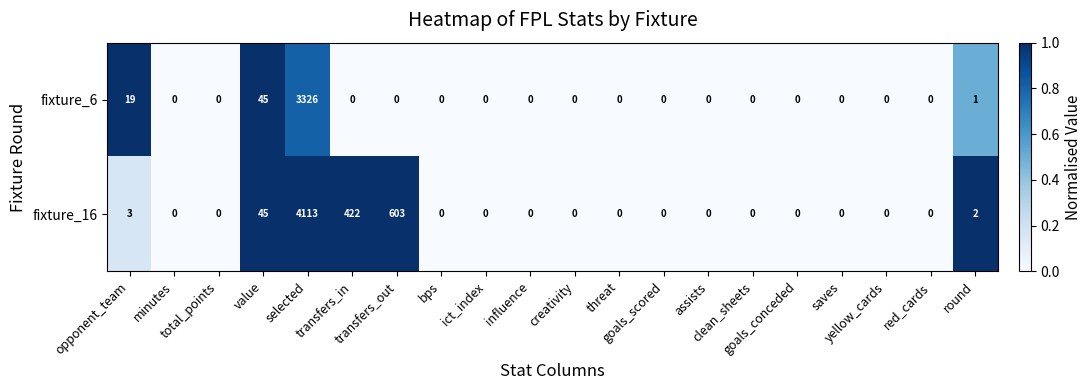

How many categories are shown in the chart?

20